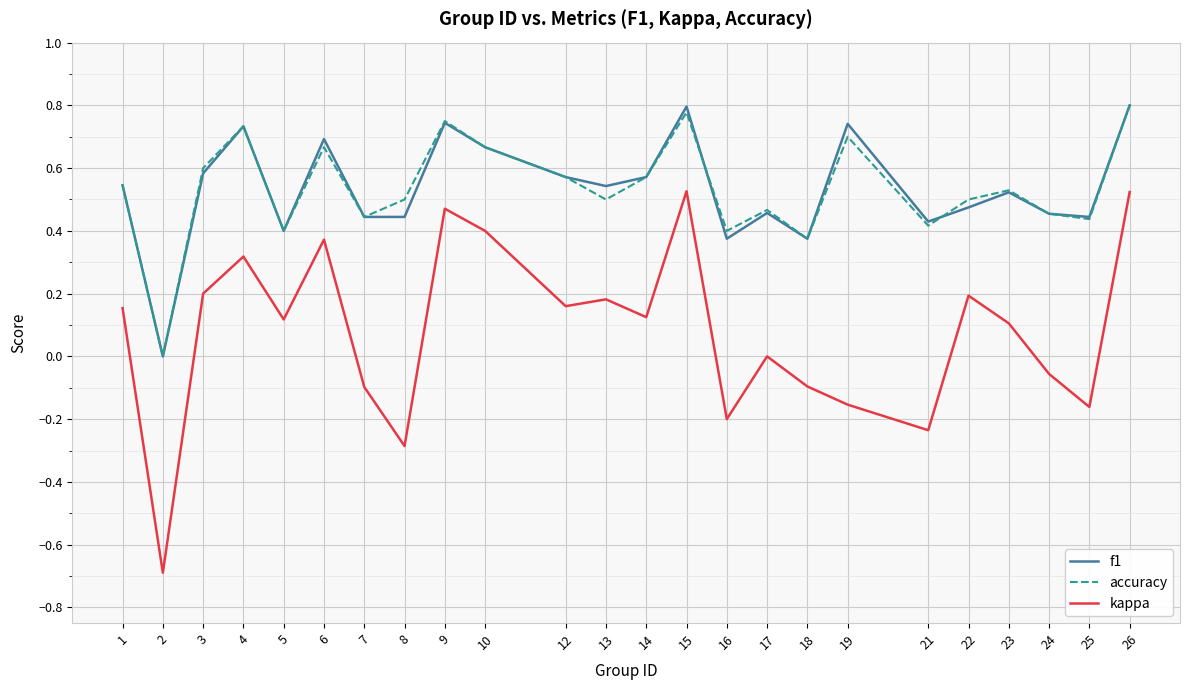

What is the spread (max minus min) of values at 6?

0.3